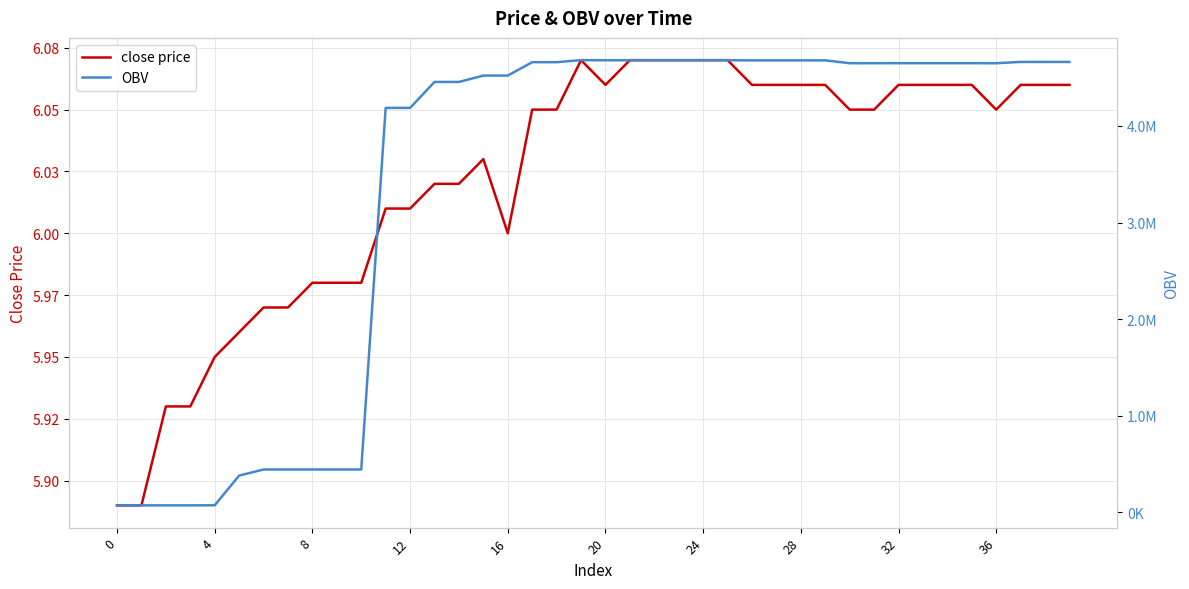

What is the minimum value shown in the chart?

5.9